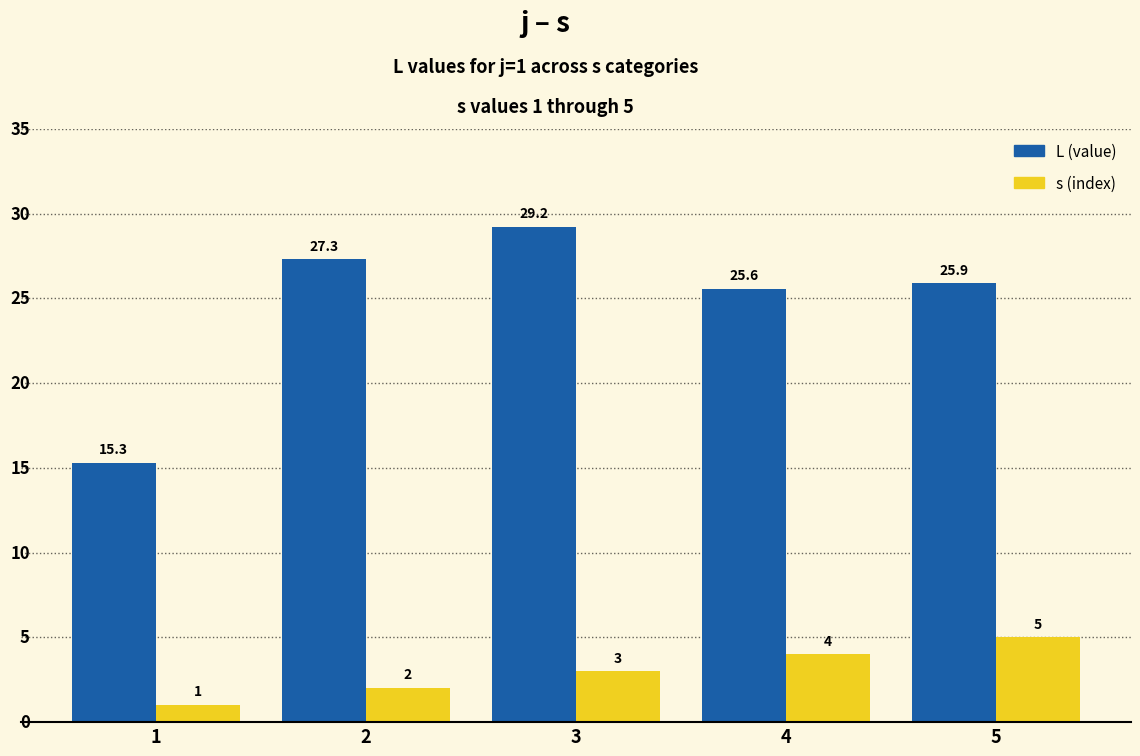

What is the smallest value displayed?

1.0